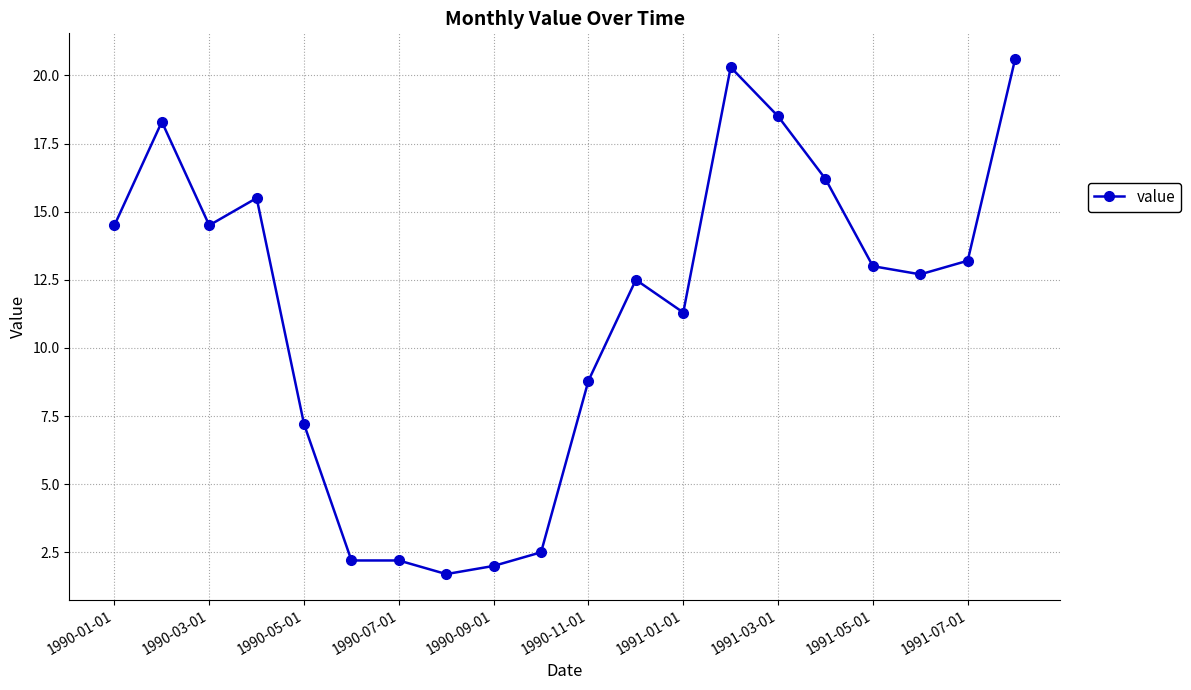

What is the maximum value shown in the chart?

20.6